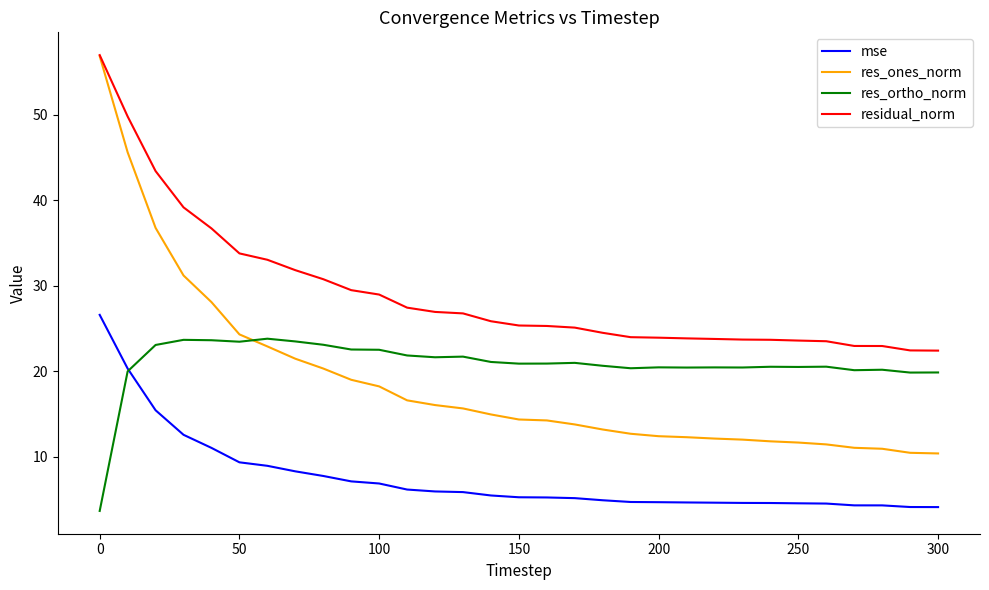

Which series has the largest range (max minus min)?

res_ones_norm